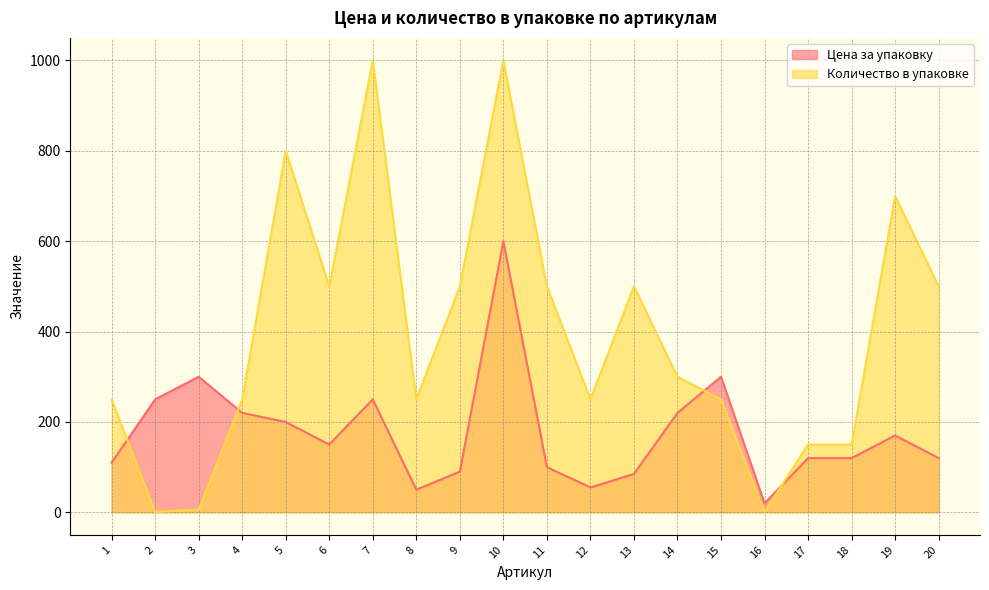

What is the value of the Количество в упаковке point at the 15th from the left?

250